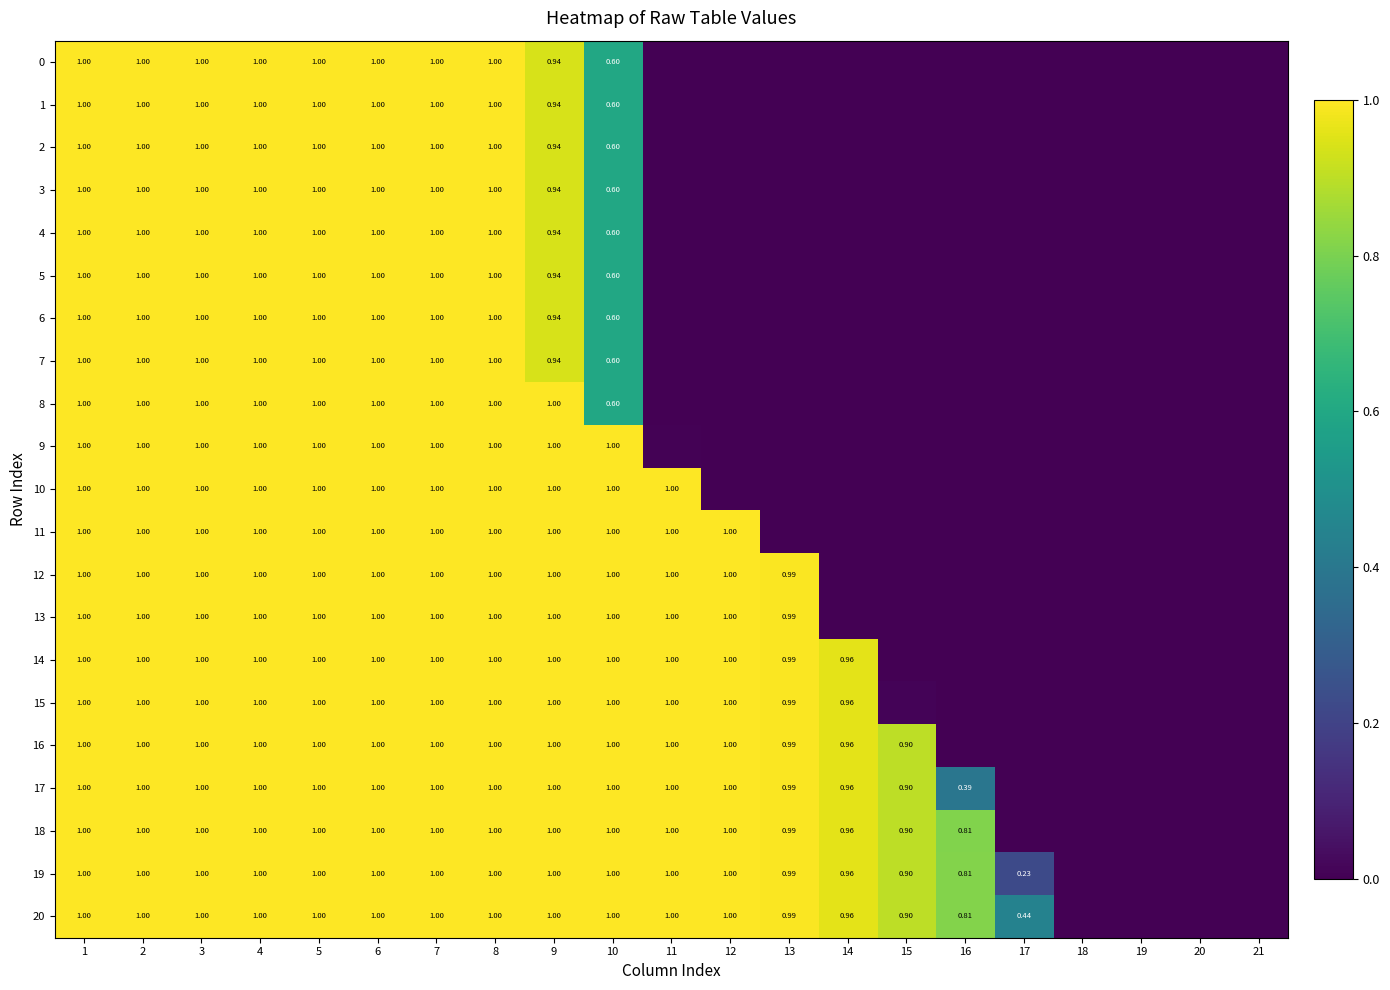

What is the sum of all 20 values?

16.1